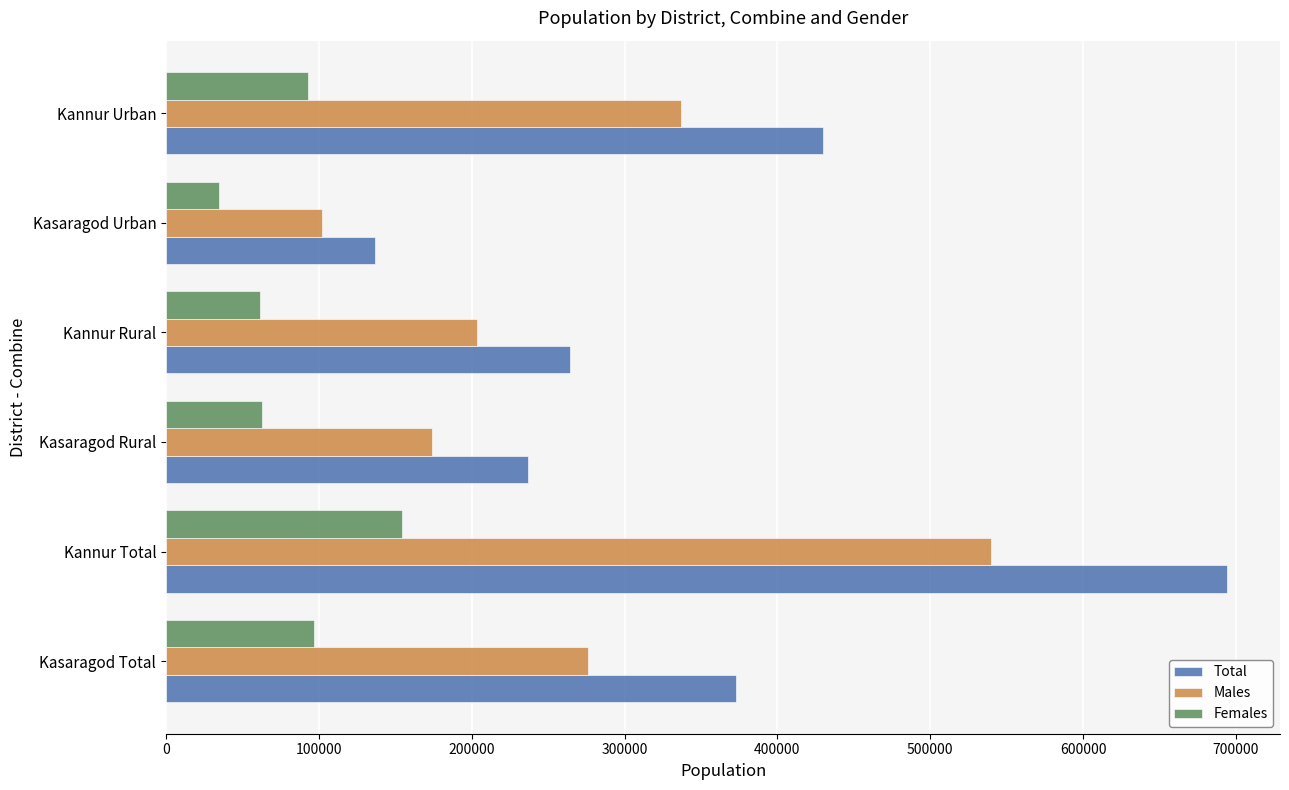

What is the greatest value displayed?

694130